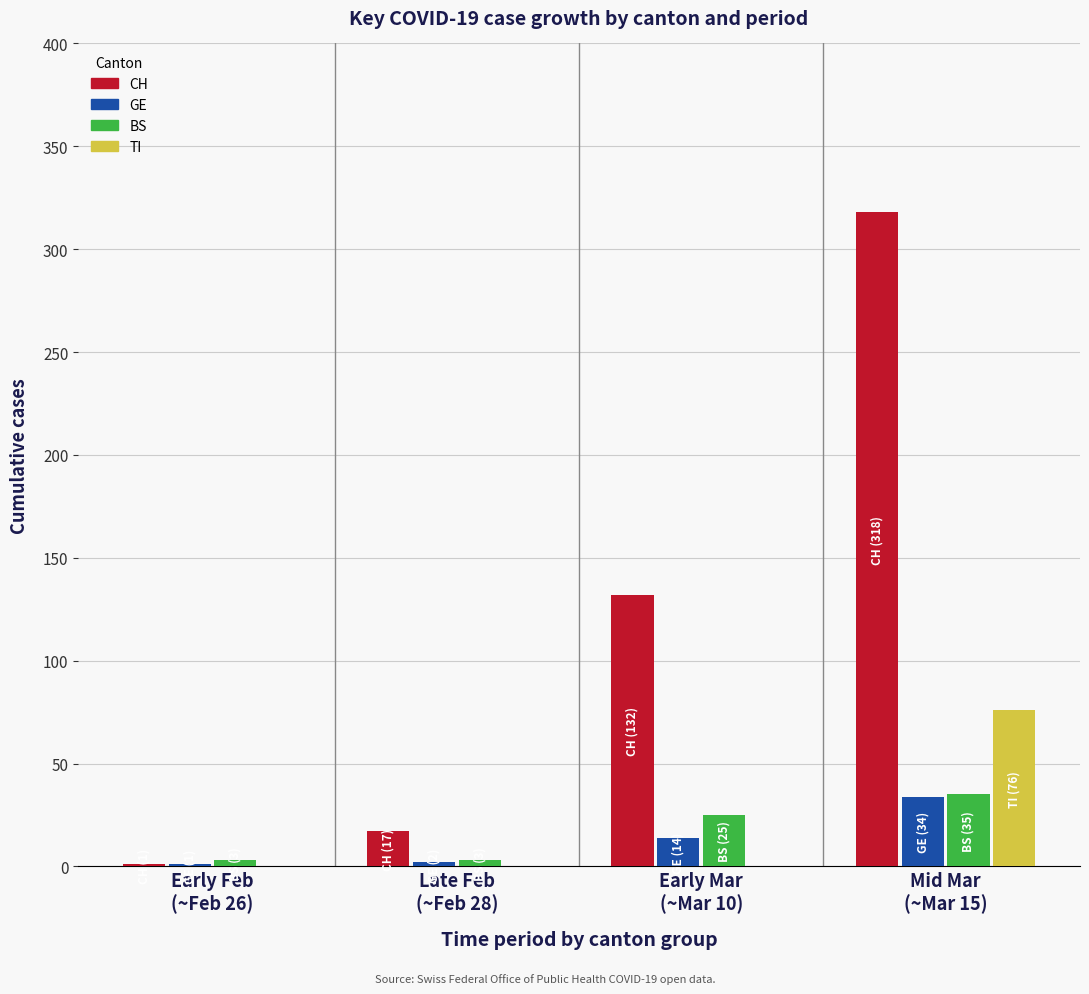

Which series has the largest total across all categories?

CH